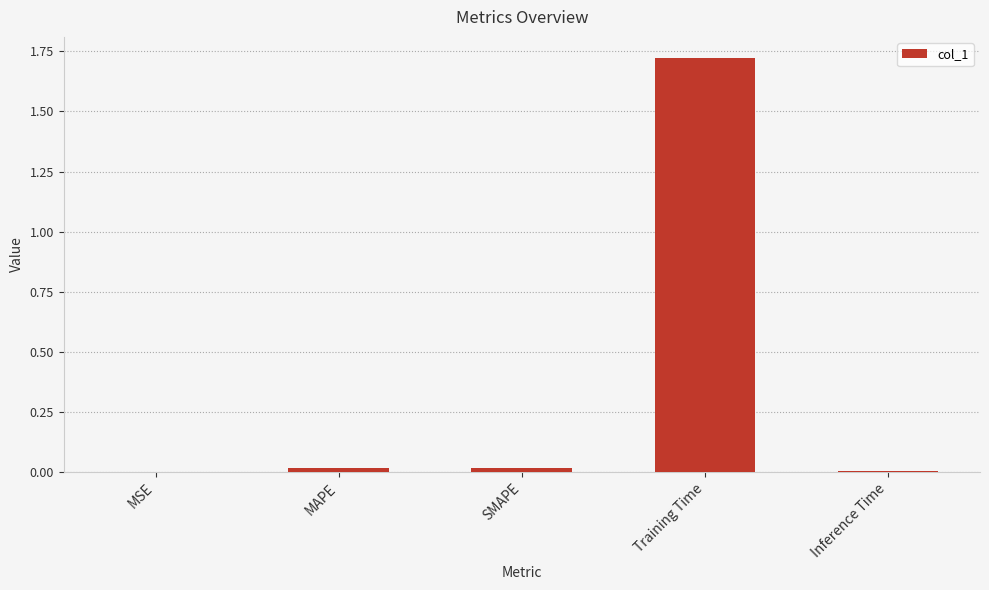

What is the sum of all values?

1.8